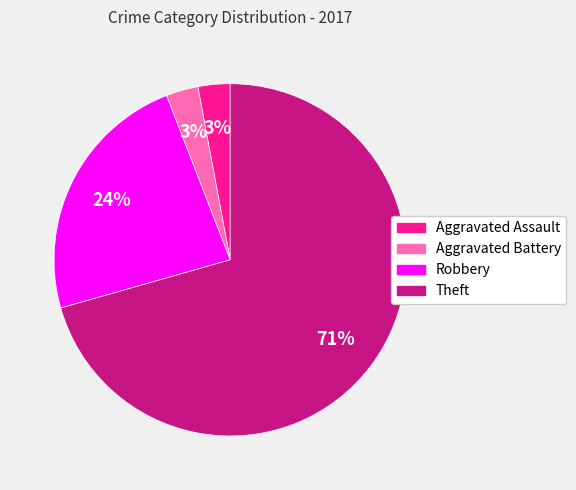

How many slices are in this pie chart?

4